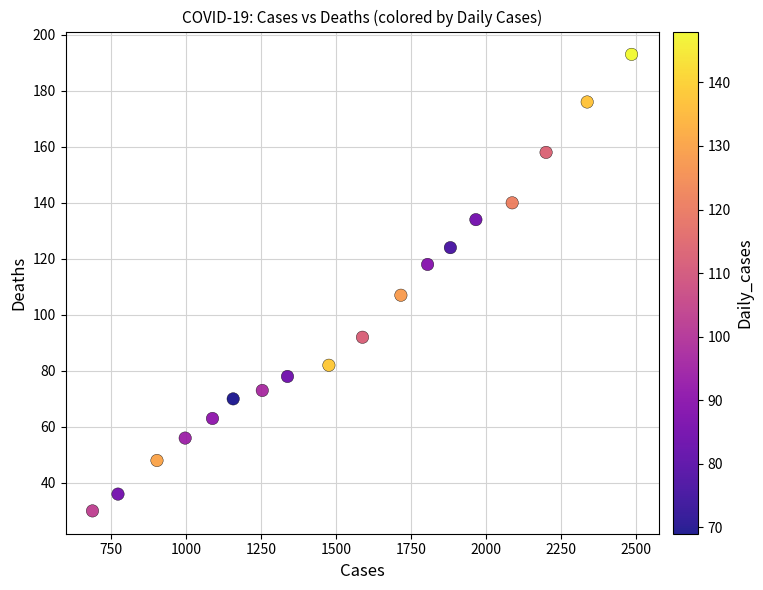

What is the range of Y values (max minus min)?

163